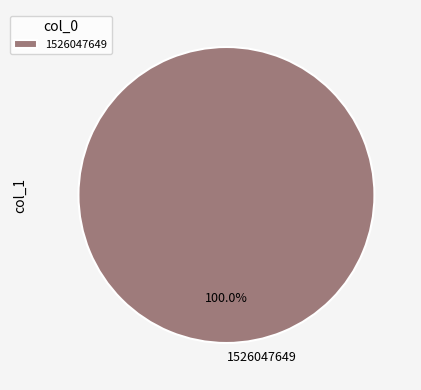

Which slice represents more than half of the pie?

1526047649